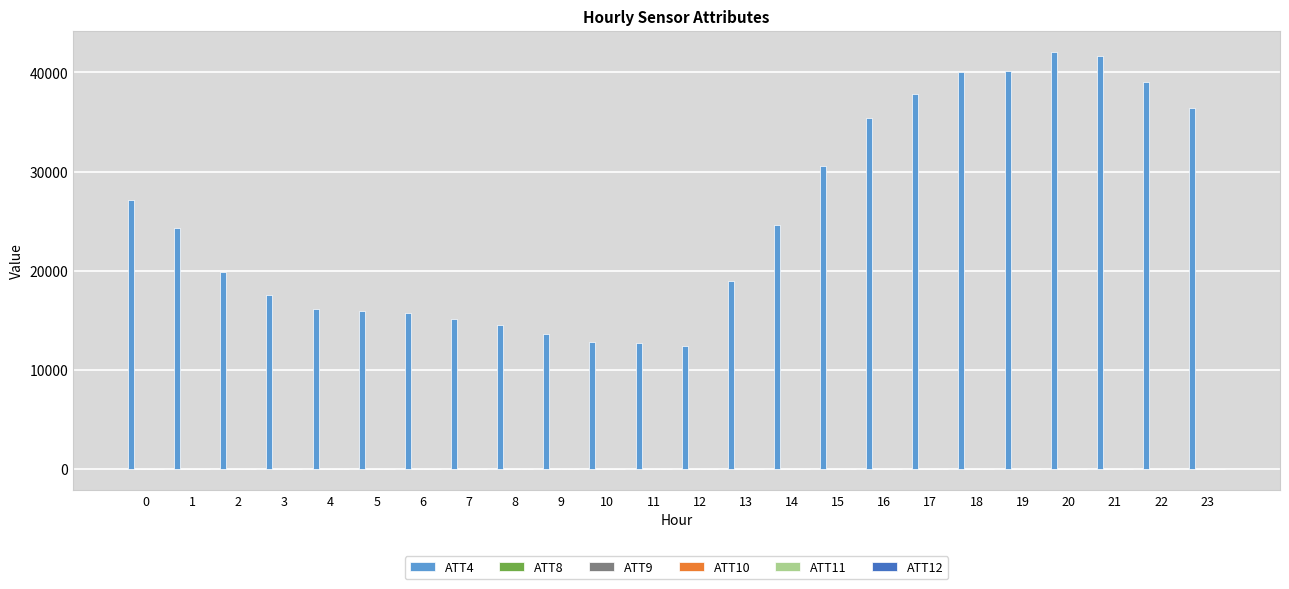

Which series has the largest total across all categories?

ATT4